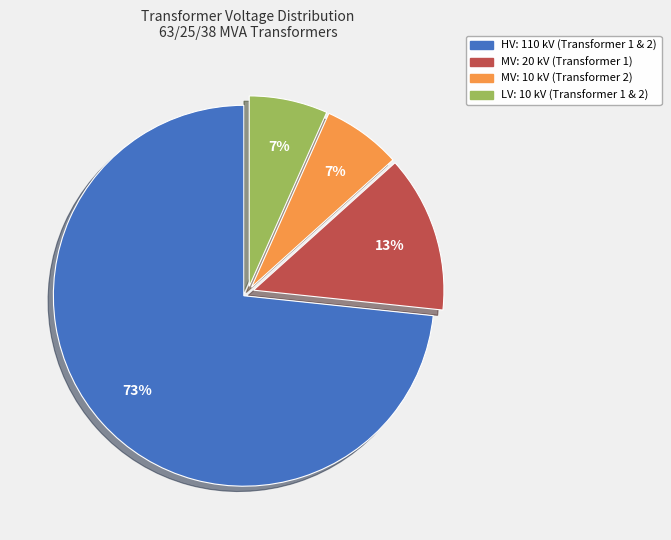

Is there any slice that represents more than half of the pie?

Yes